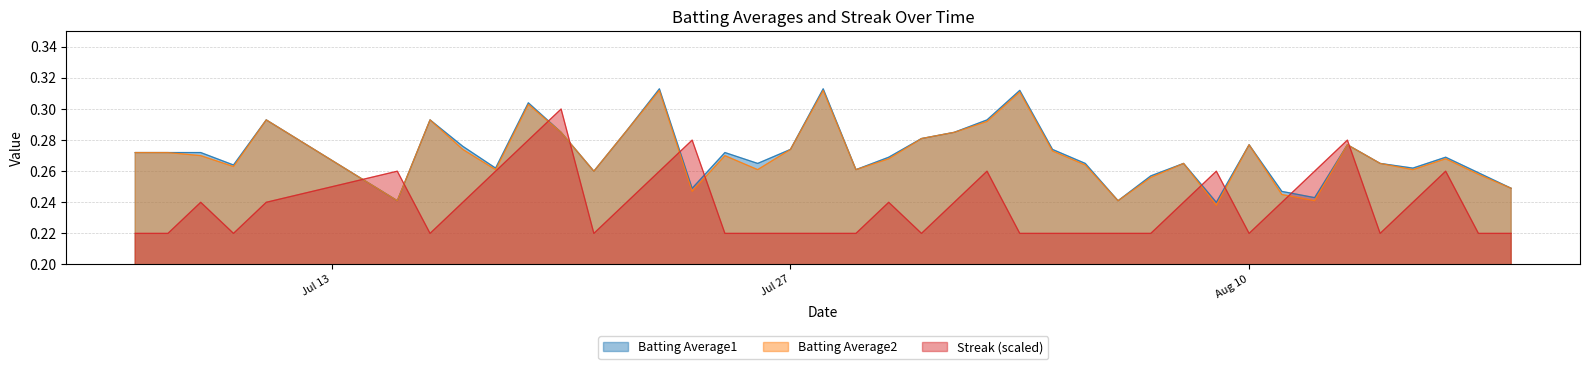

The value of Batting Average2 at Jul 27 is 0.2. True or false?

False